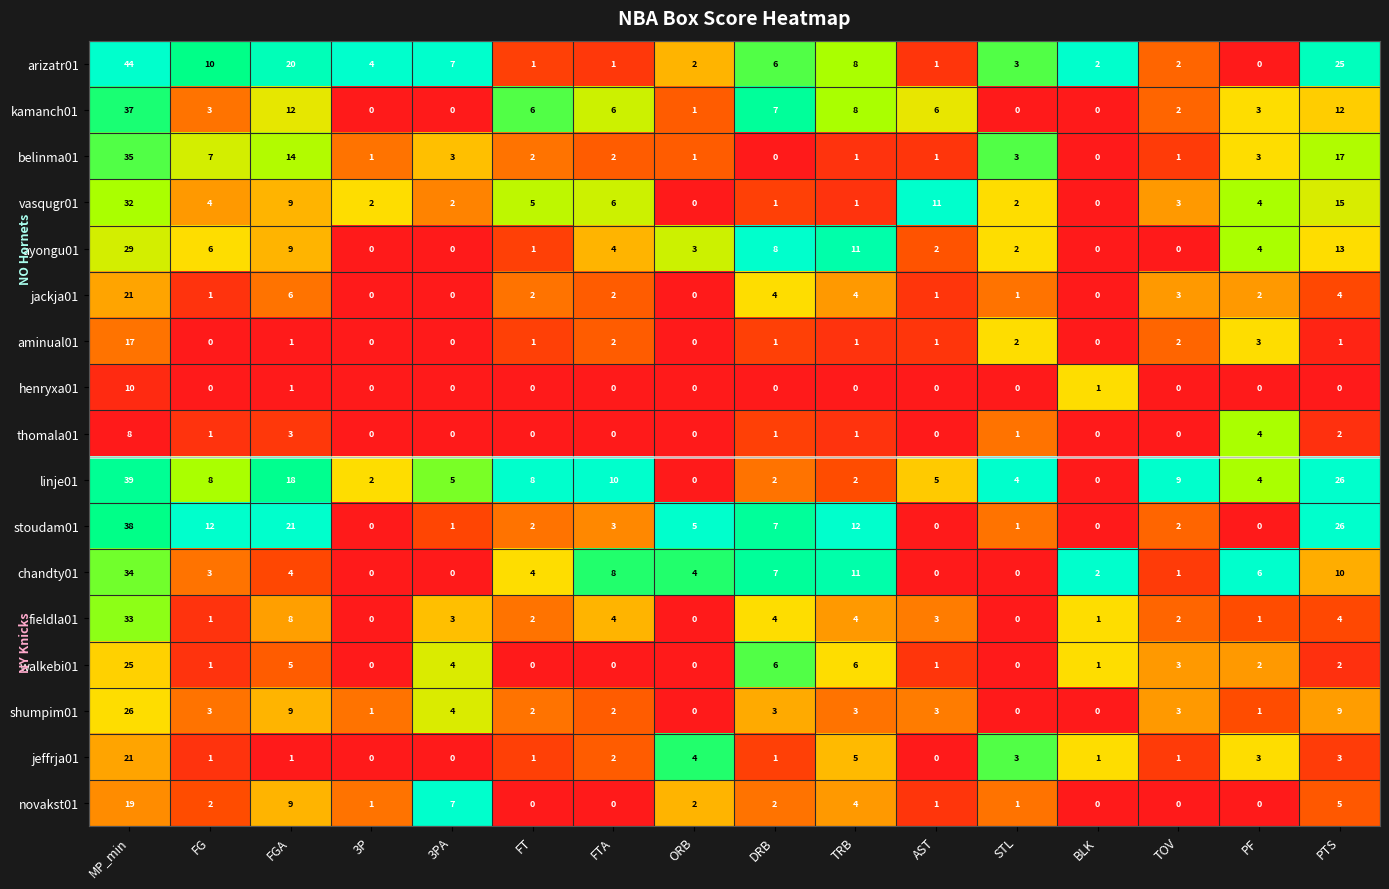

At which label is vasqugr01 closest to 16?

PTS